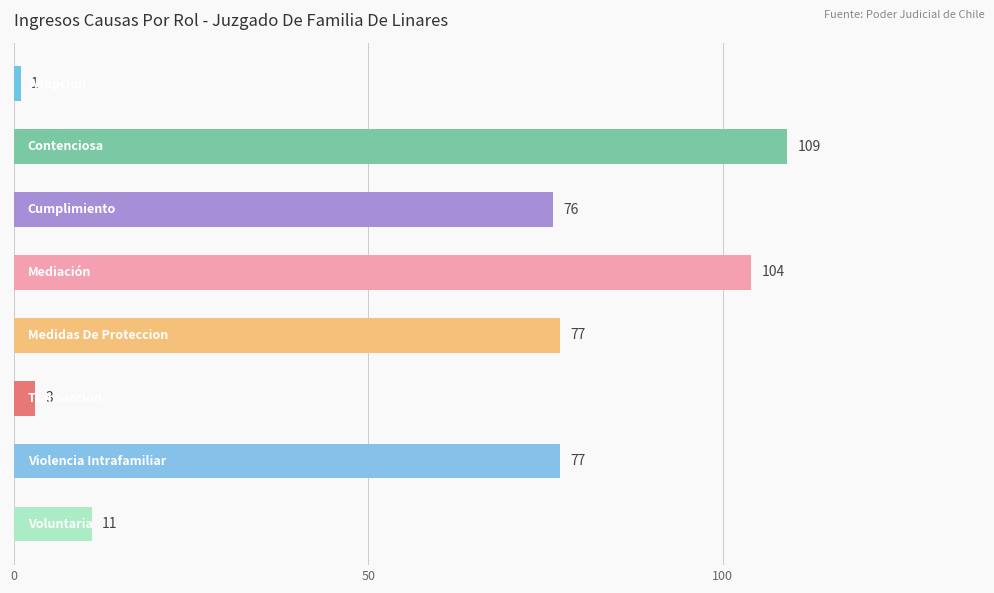

Are the bars horizontal?

Yes